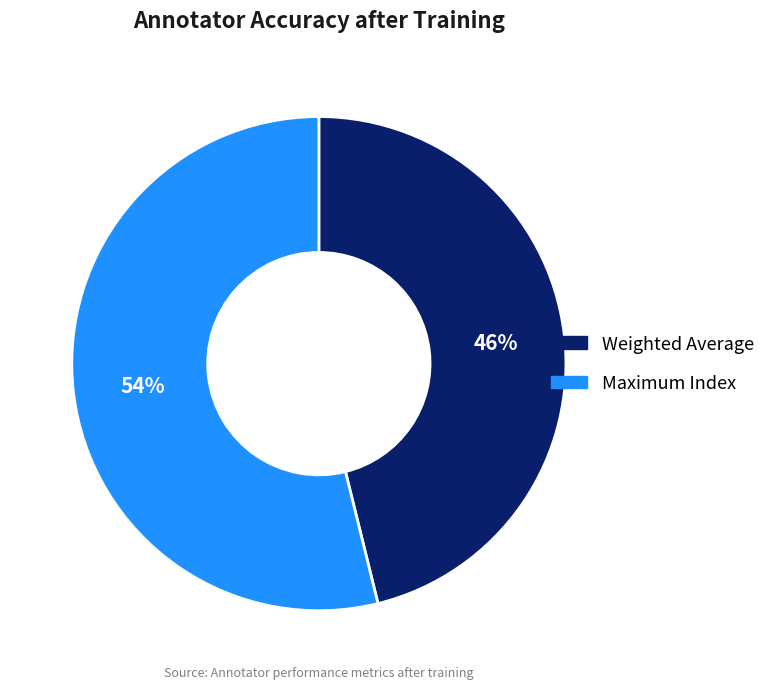

Is it true that Maximum Index is 54% of the pie?

True